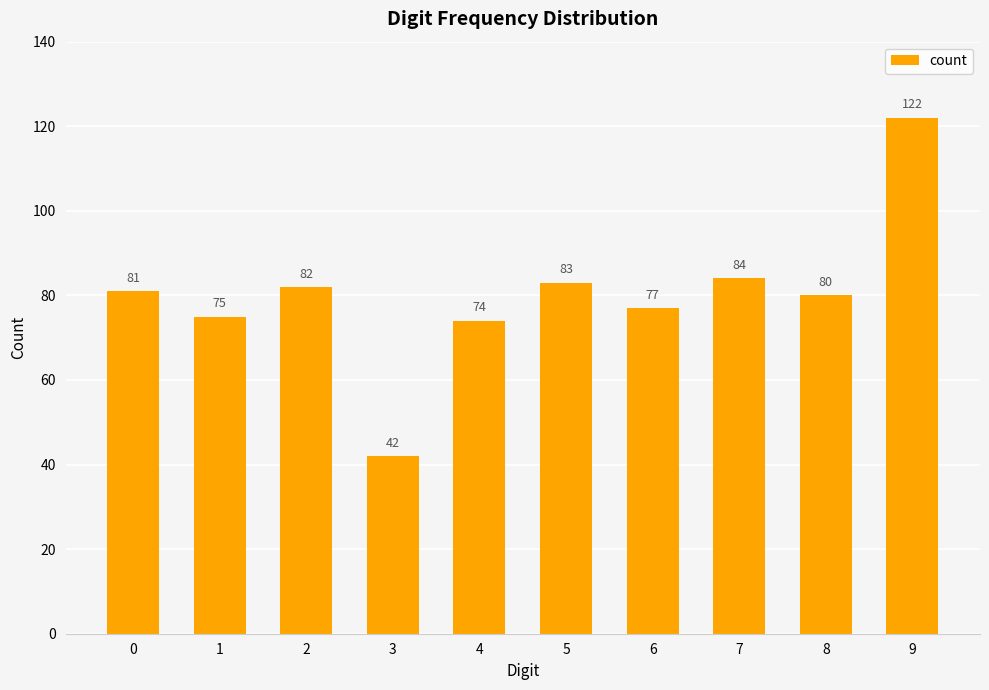

Are the bars grouped side by side (vs. stacked)?

No